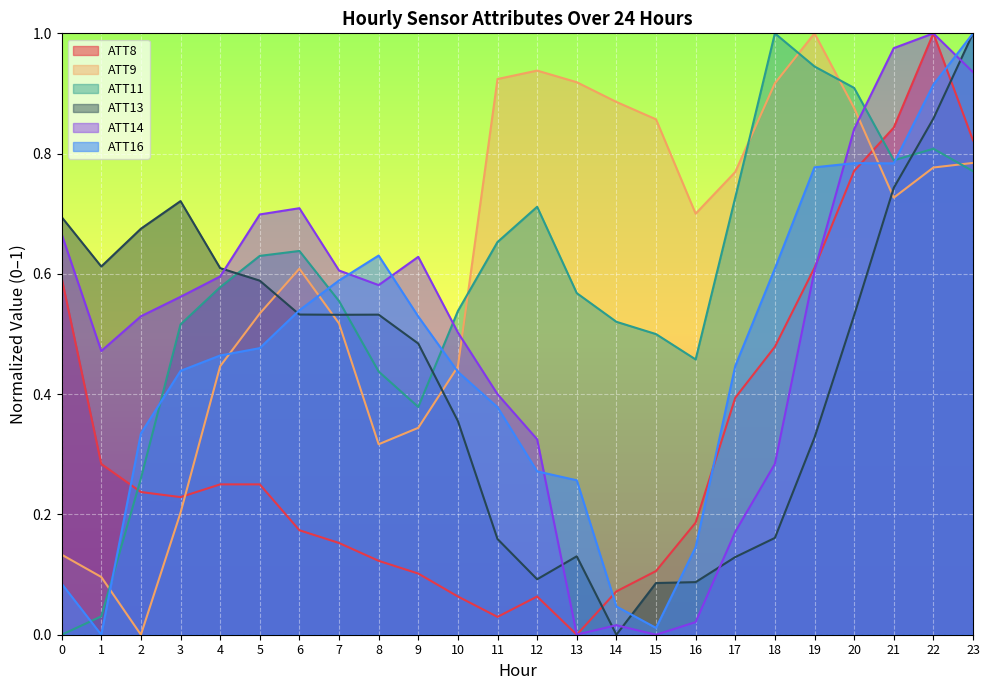

After their last crossing, which series has the higher values: ATT16 or ATT13?

ATT16